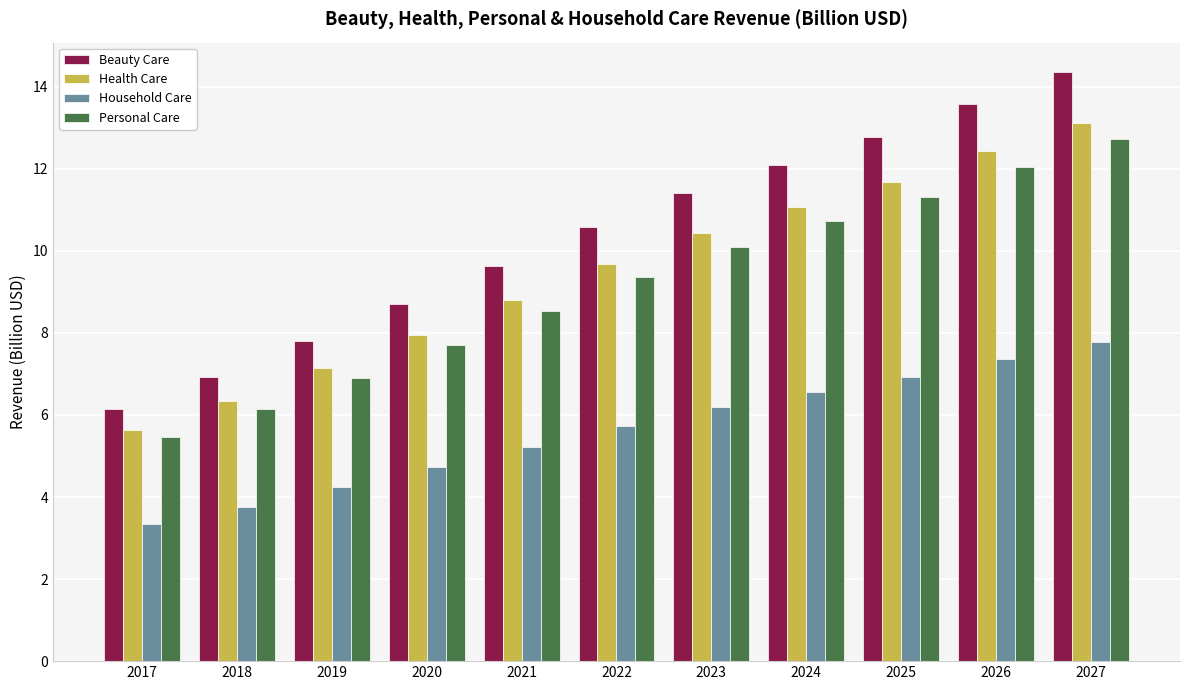

Read the Household Care value at 2023.

6.2